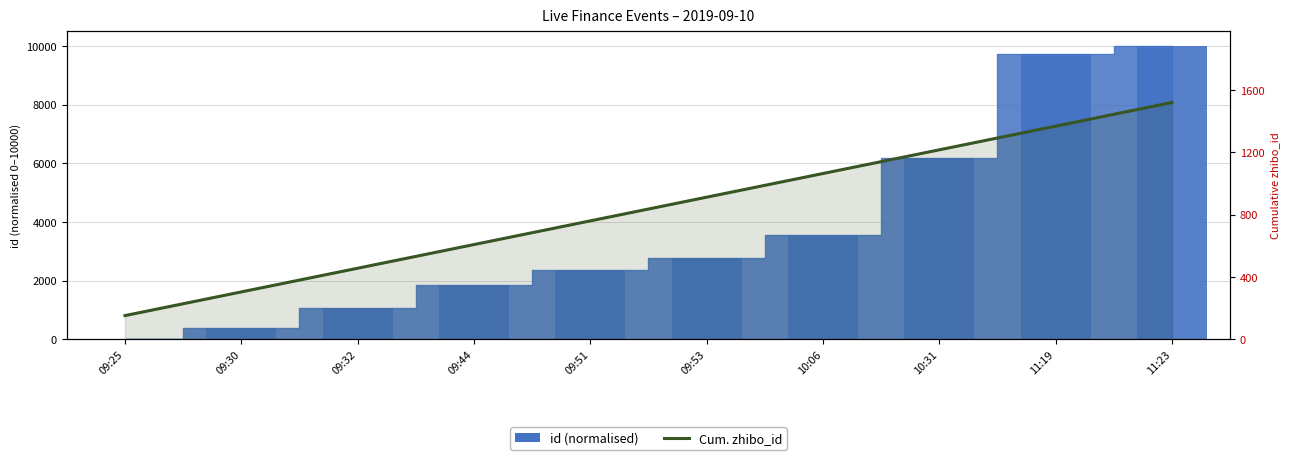

Does the chart contain stacked bars?

No